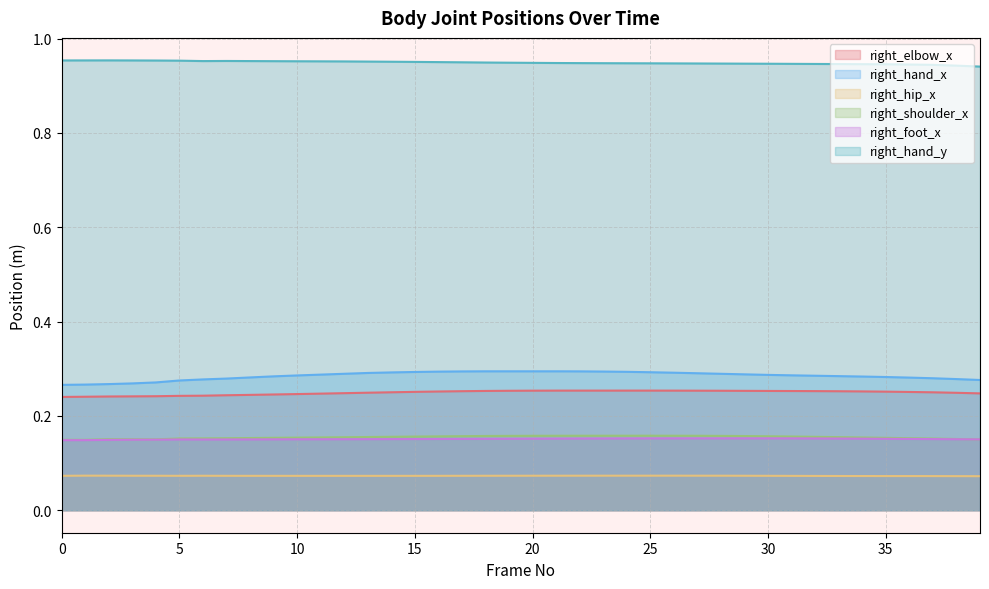

Which category has the highest value across all series?

2